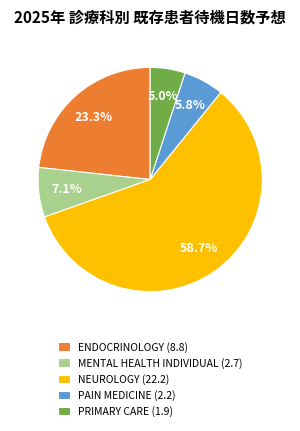

Combined, what portion of the pie is ENDOCRINOLOGY (8.8) and PAIN MEDICINE (2.2)?

29.1%